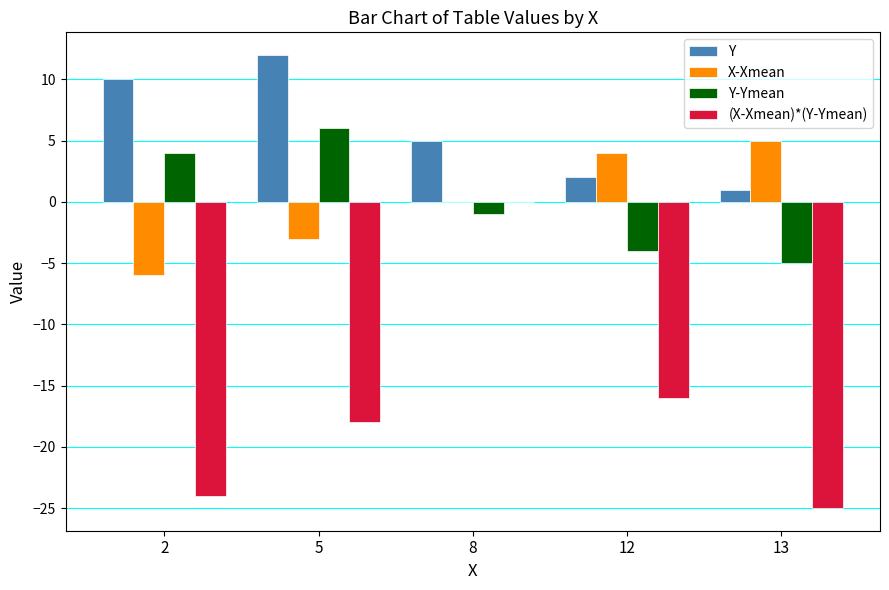

The Y series shows 10 at 2. True or false?

True